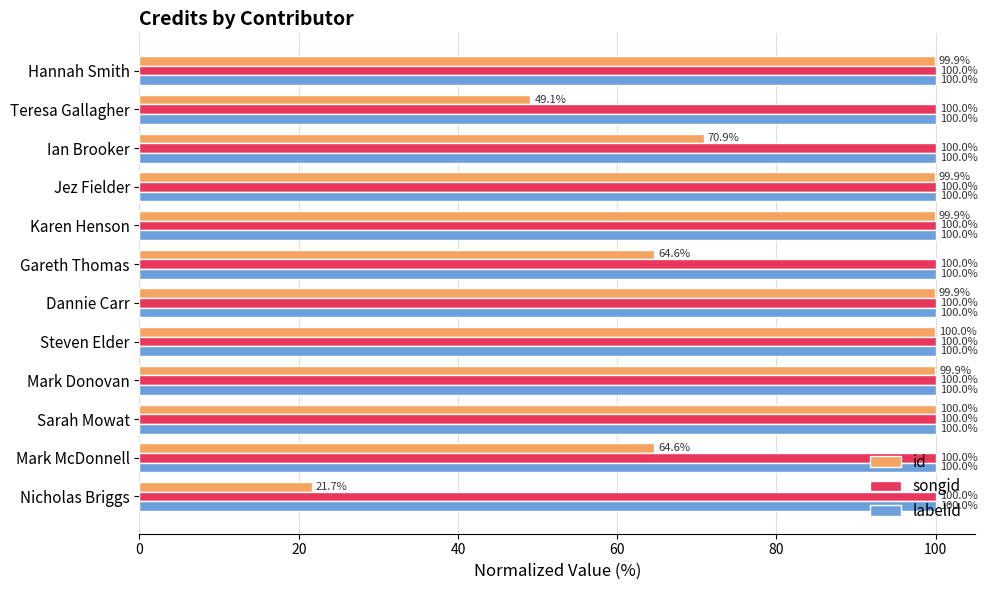

What is the difference between the highest and lowest values at Teresa Gallagher?

50.9